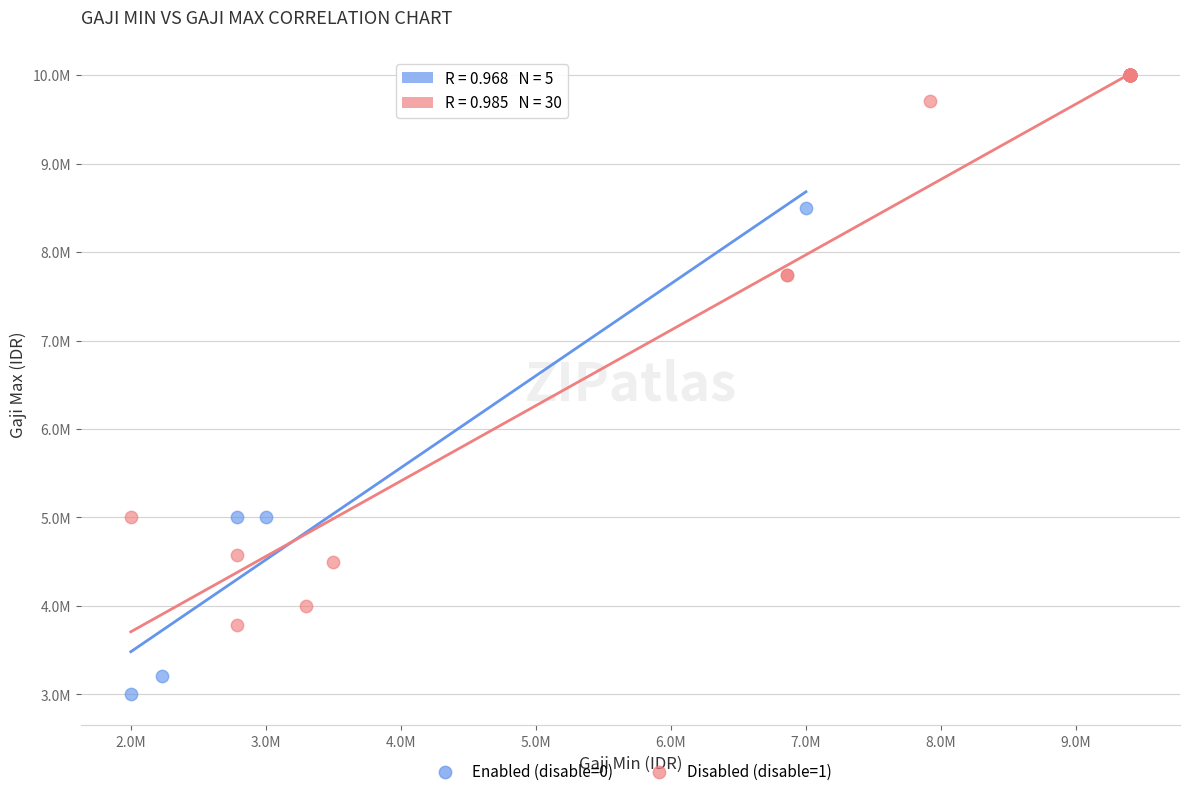

Which series reaches the minimum Y coordinate?

Enabled (disable=0)